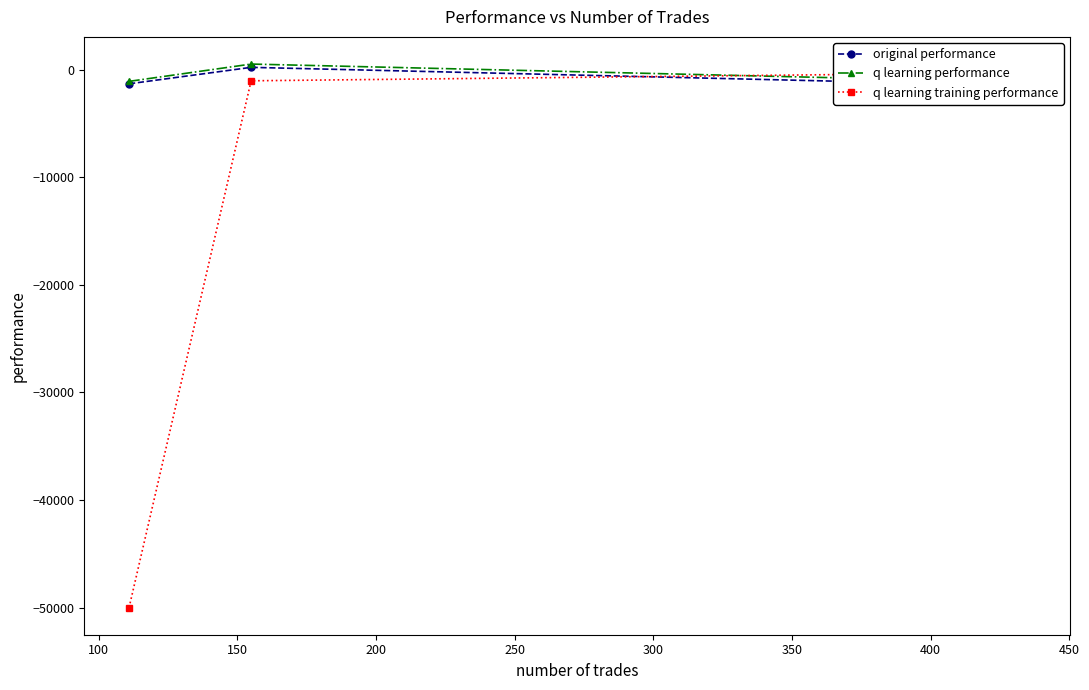

Which series has the widest spread of values?

q learning training performance